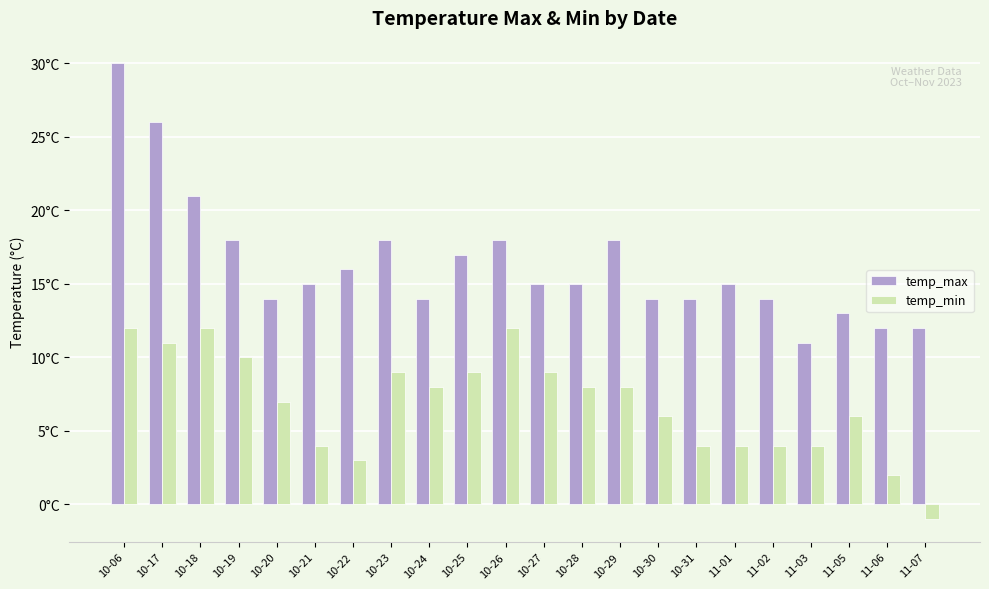

What is the total value across all series at 11-07?

11